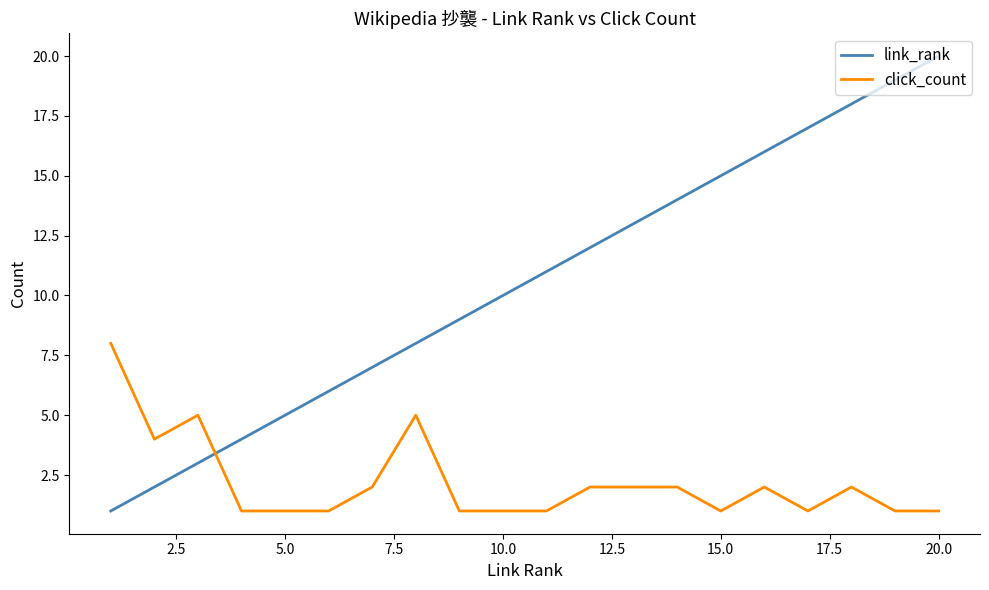

What is the difference between the maximum and minimum values in the click_count series?

7